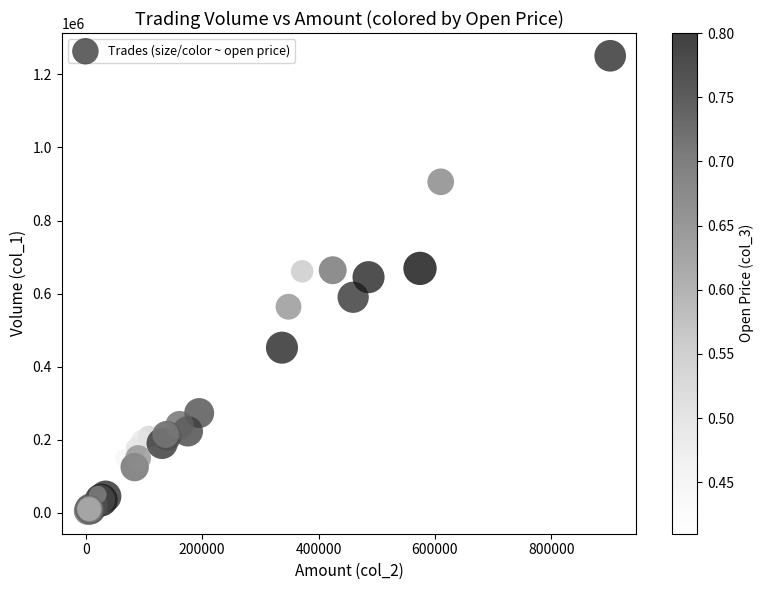

What Y value in the scatter plot is closest to 628000?

645000